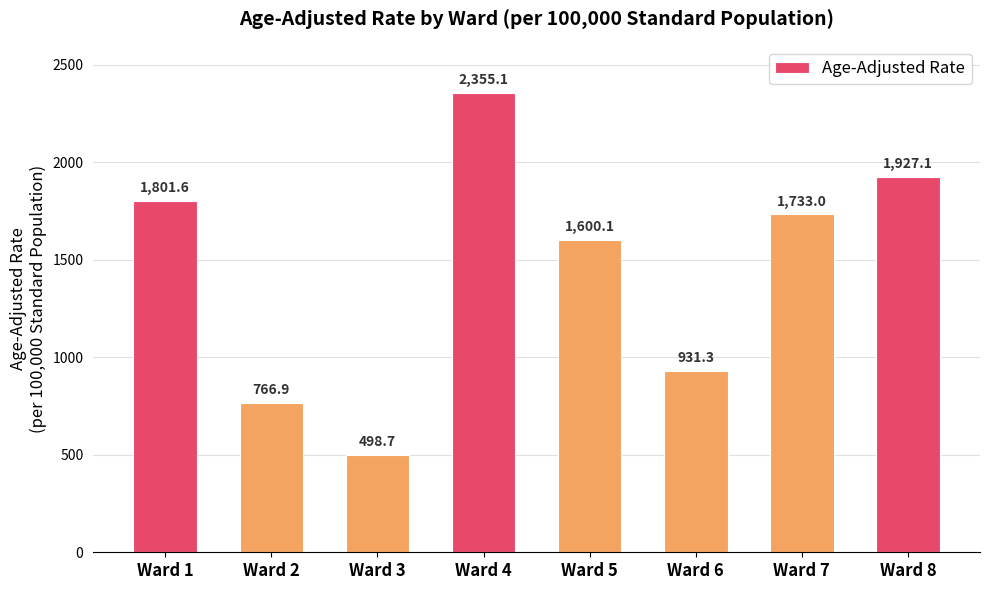

List the labels in order of value, largest first.

Ward 4, Ward 8, Ward 1, Ward 7, Ward 5, Ward 6, Ward 2, Ward 3